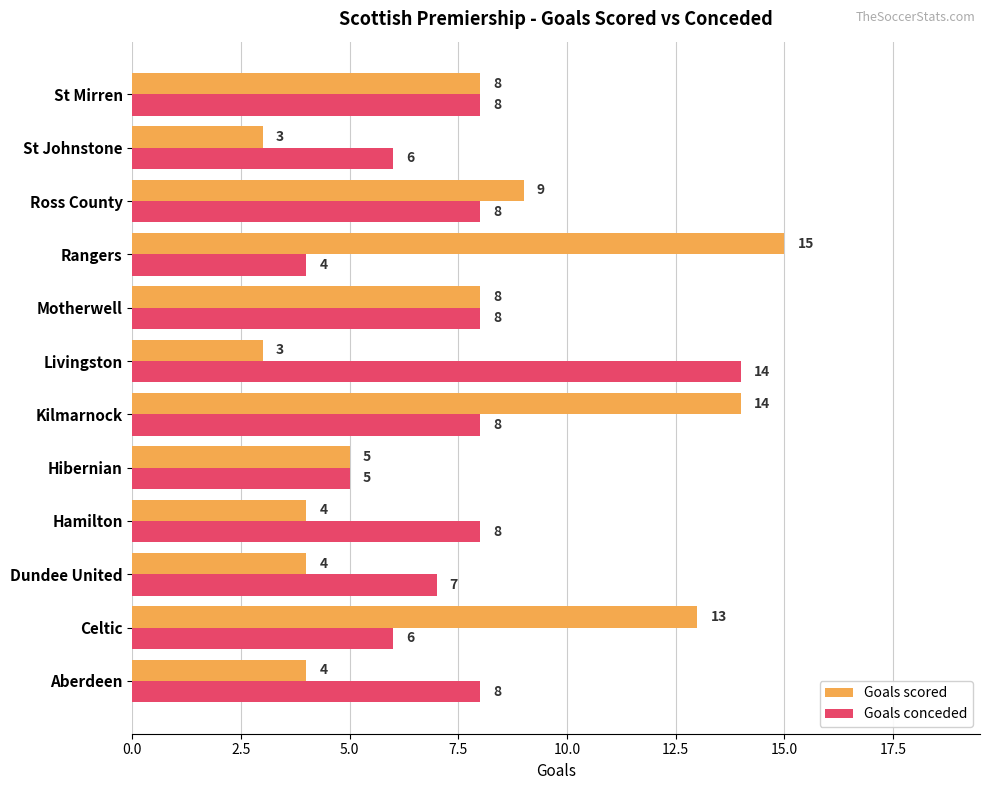

List the series in order of their peak value, lowest first.

Goals conceded, Goals scored